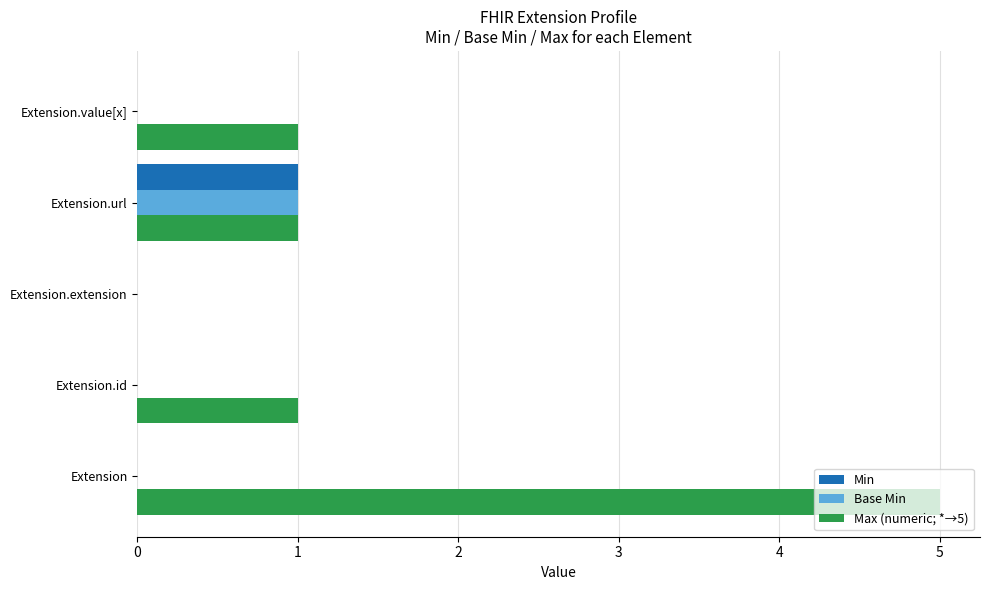

What are all the series names shown in the legend?

Min, Base Min, Max (numeric; *→5)